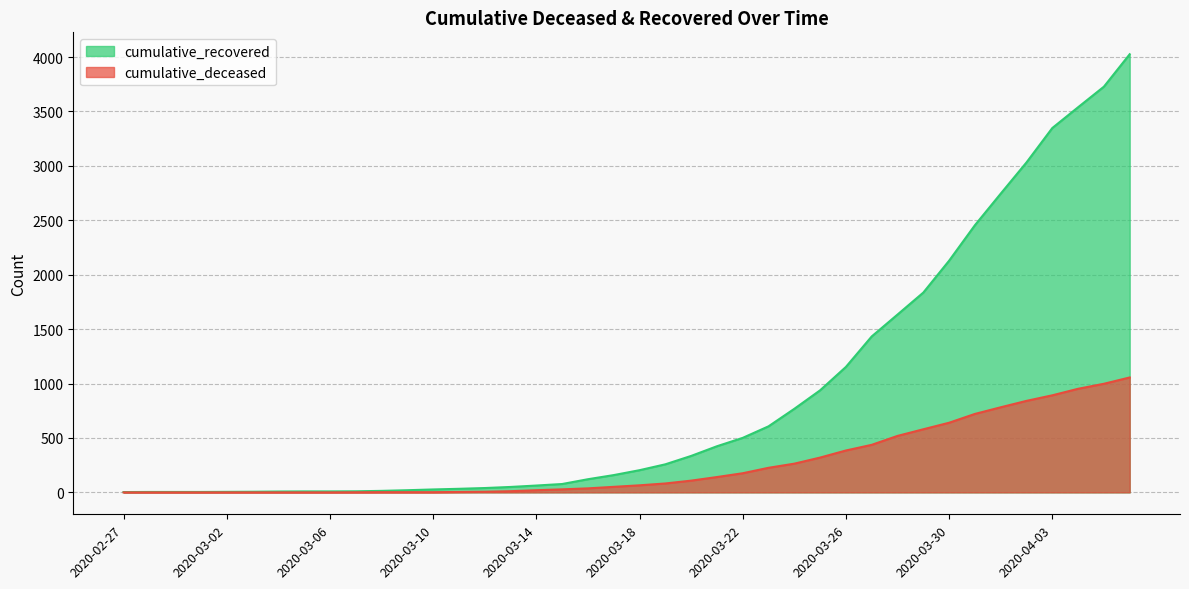

At which label does cumulative_recovered reach its peak?

2020-04-06